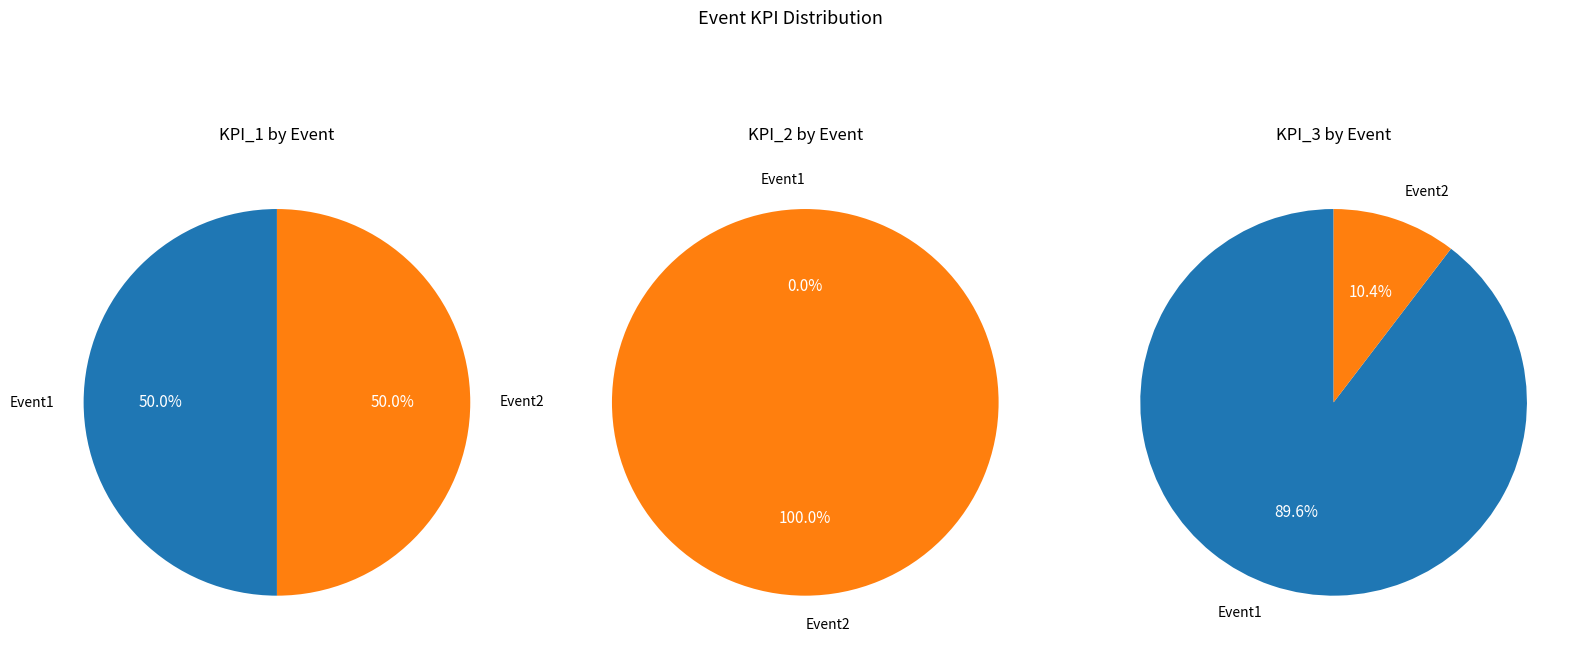

To the nearest percent, what is the difference between the Event2 and Event1 slice percentages?

79%